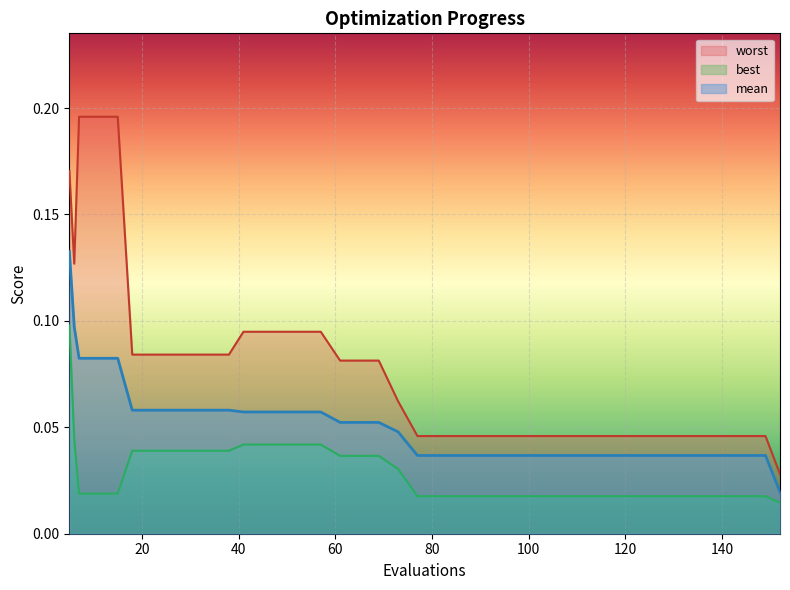

What is the sum of the worst values at 105 and 65?

0.1